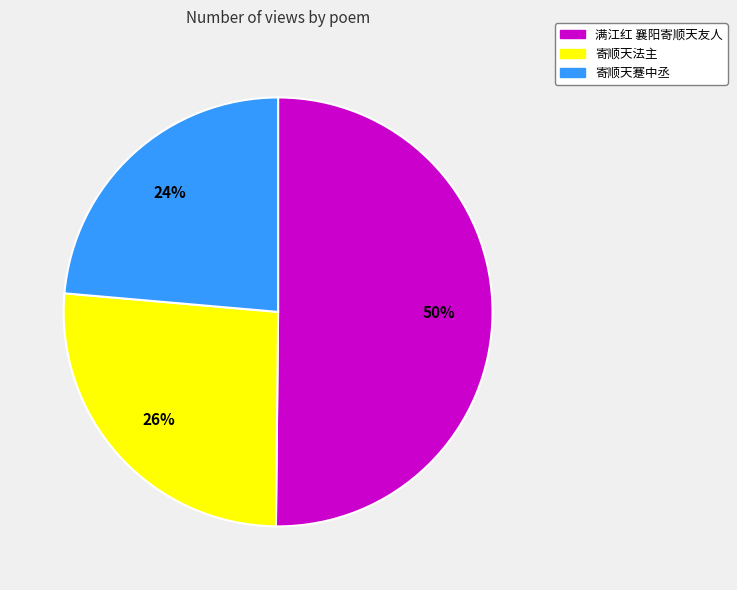

What is the ratio of the value at 寄顺天蹇中丞 to the value at 寄顺天法主?

0.9